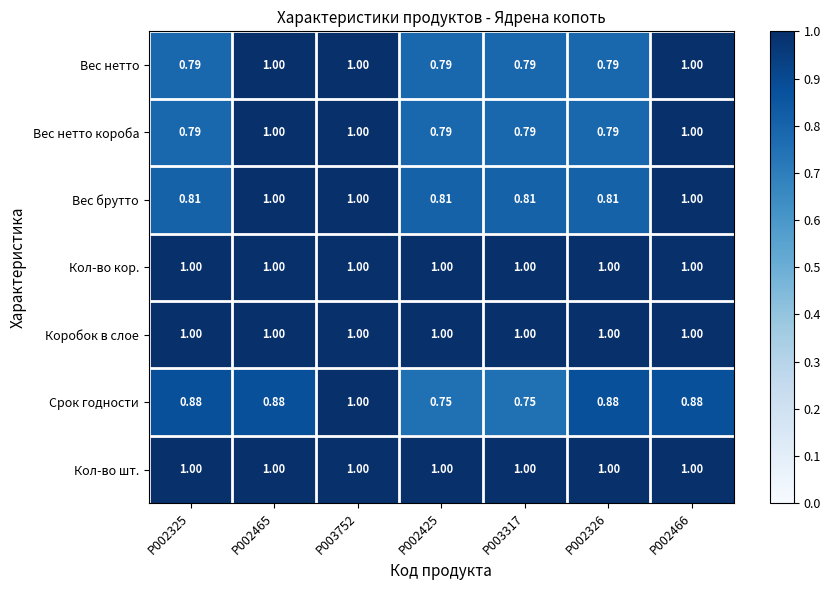

Which series has the widest spread of values?

Срок годности